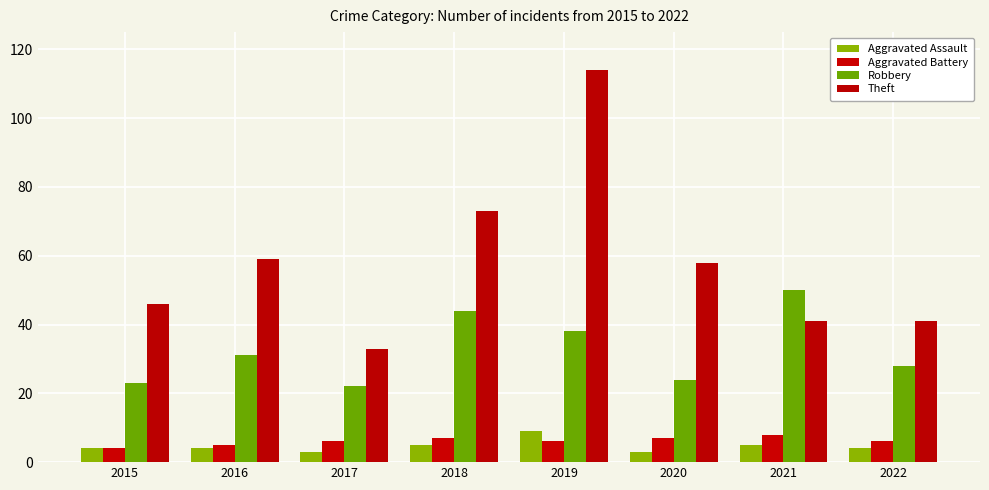

What is the approximate value of Robbery at 2017, to the nearest 5?

20